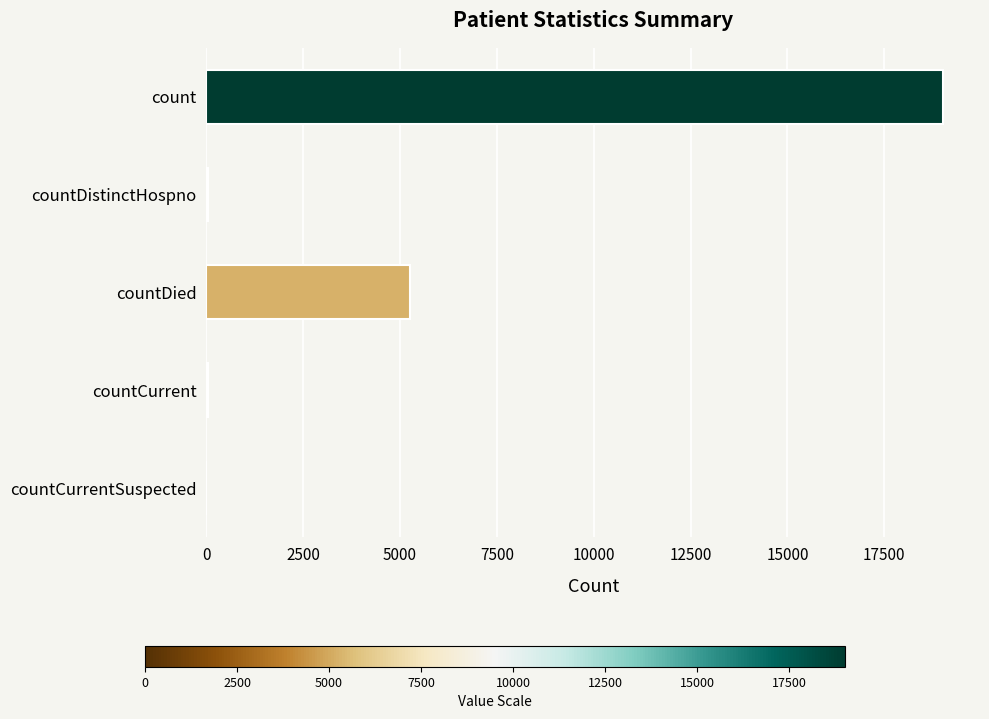

Are the bars horizontal?

Yes